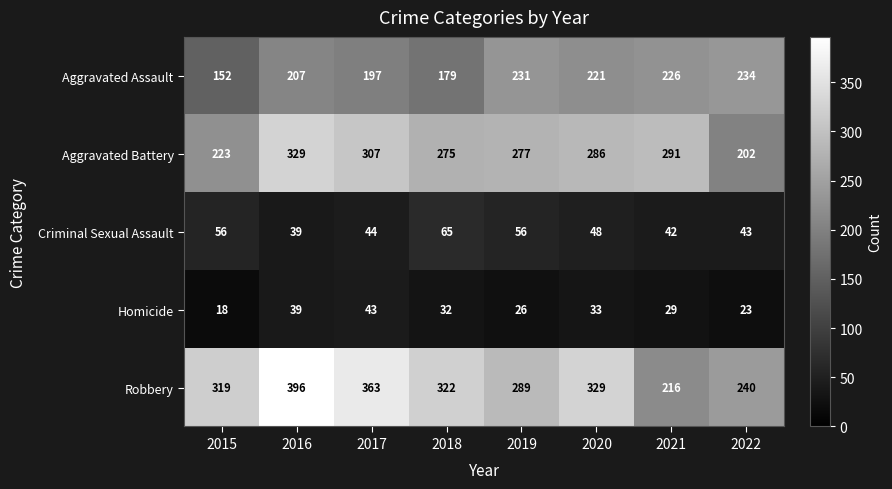

Where is Aggravated Assault nearest to the value 193?

2017